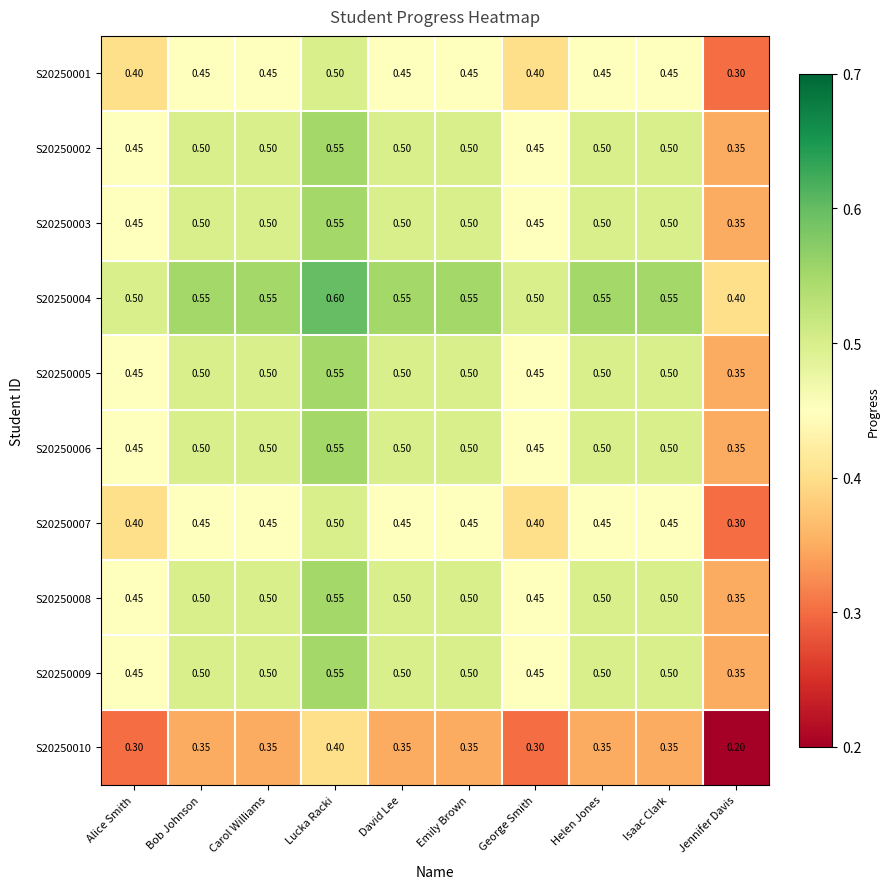

Which series has the largest total across all categories?

S20250004